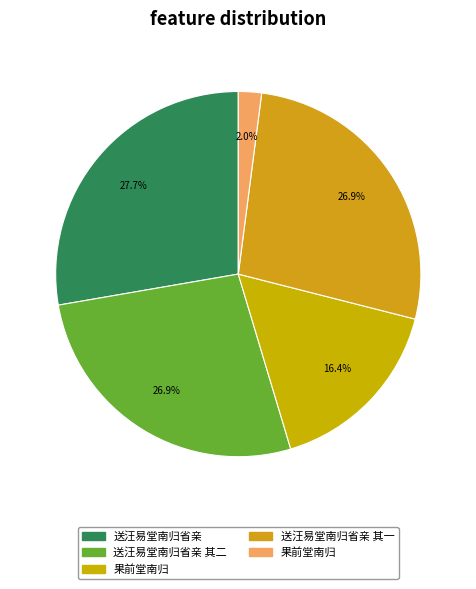

Count the number of slices in the pie.

5